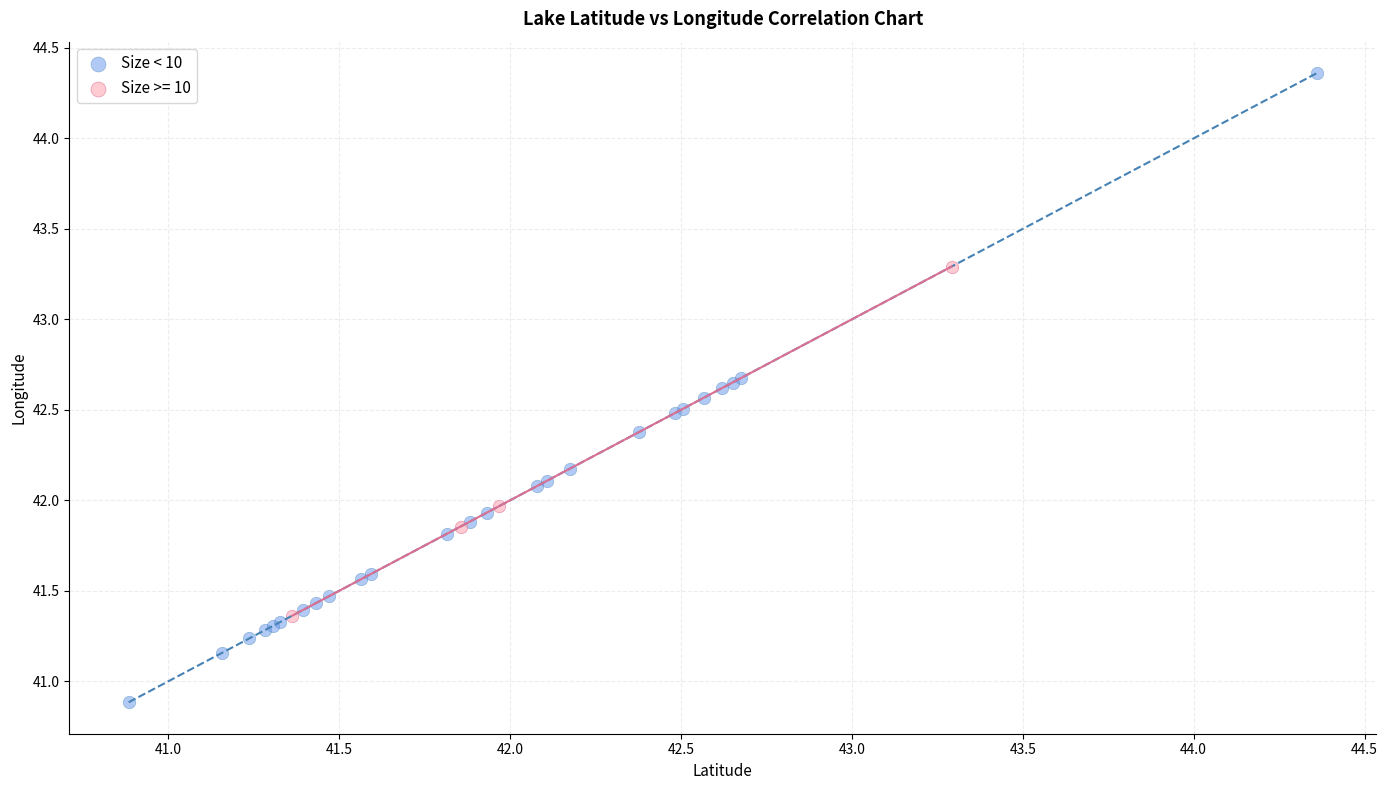

Which series contains the lowest Y value?

Size < 10